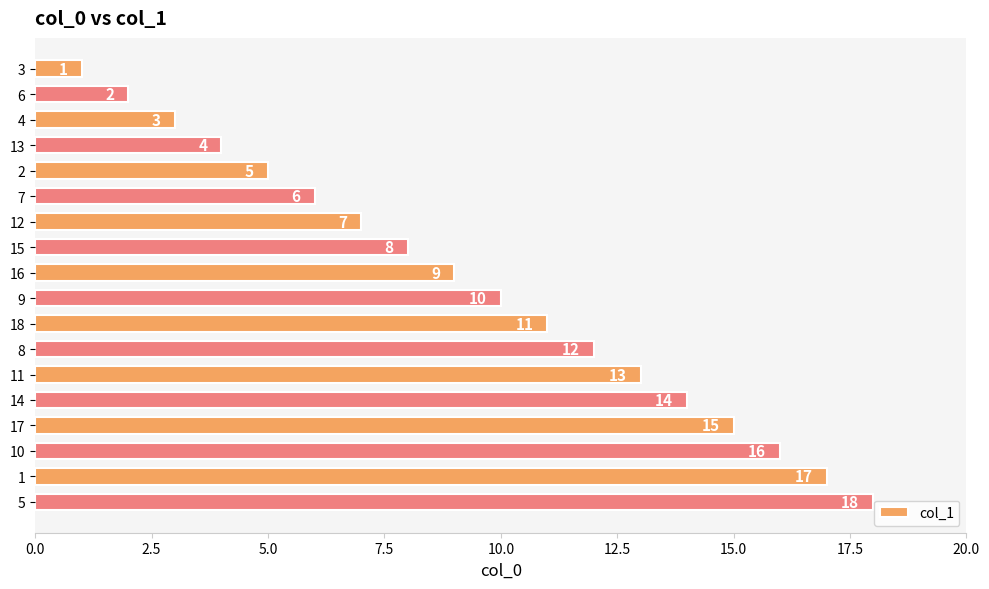

What is the difference between the second highest and second lowest values?

15